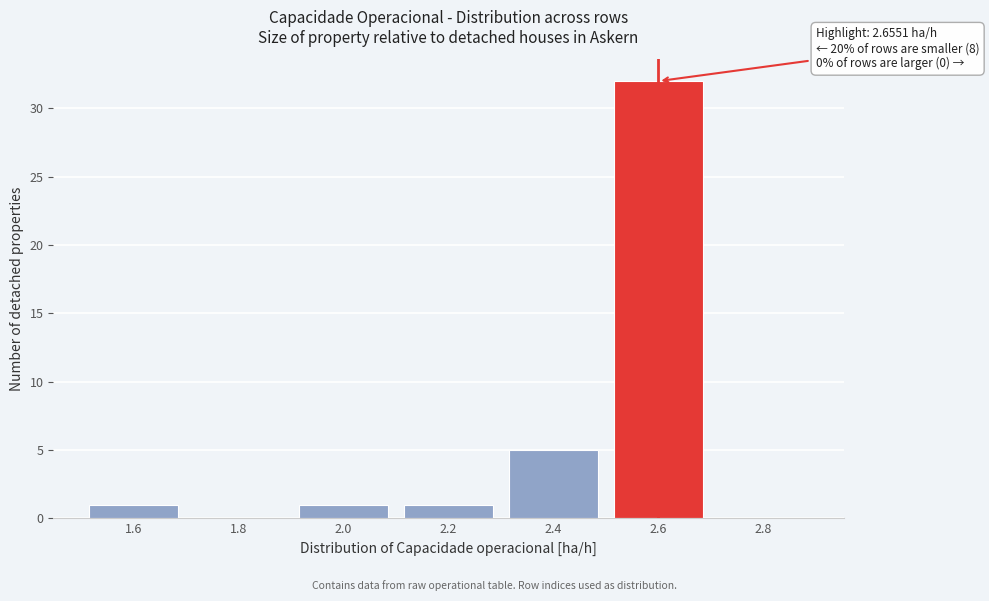

What is the change in value from 1.8 to 2.4?

+5